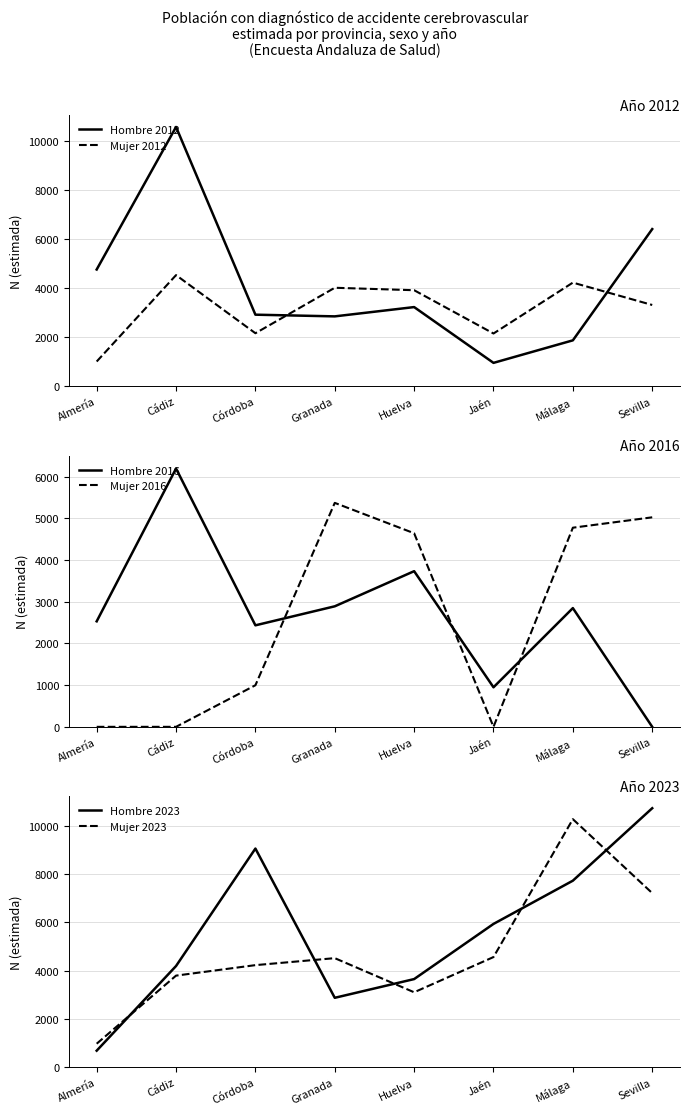

Which category has the highest value in the Mujer 2012 series?

Cádiz